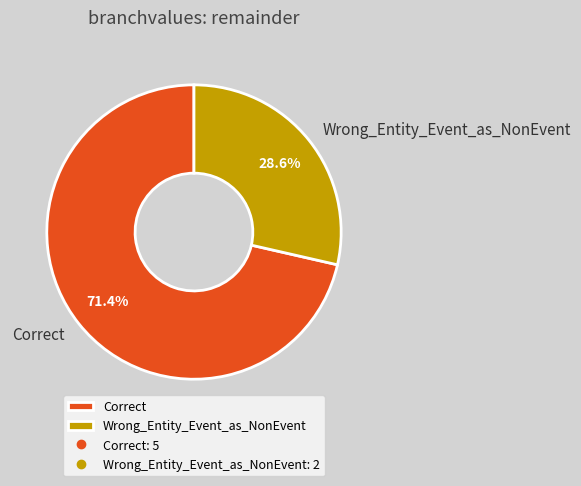

Which category has the smallest portion of the pie?

Wrong_Entity_Event_as_NonEvent